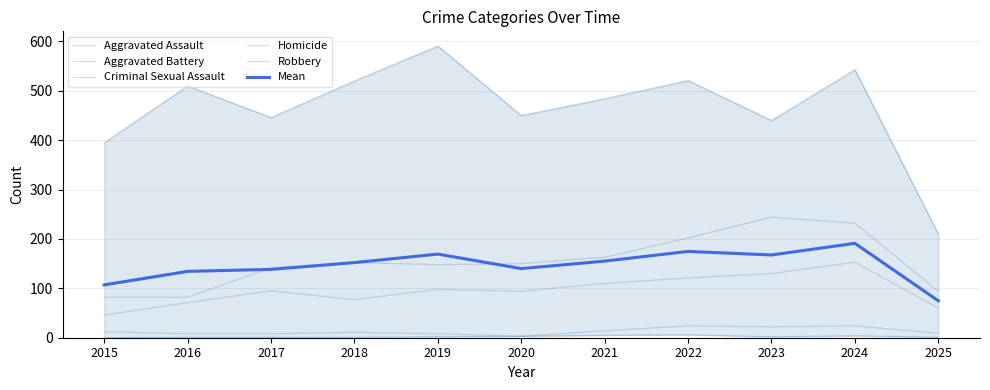

Is the value of Homicide at 2021 greater than the value of Aggravated Assault at 2017?

No